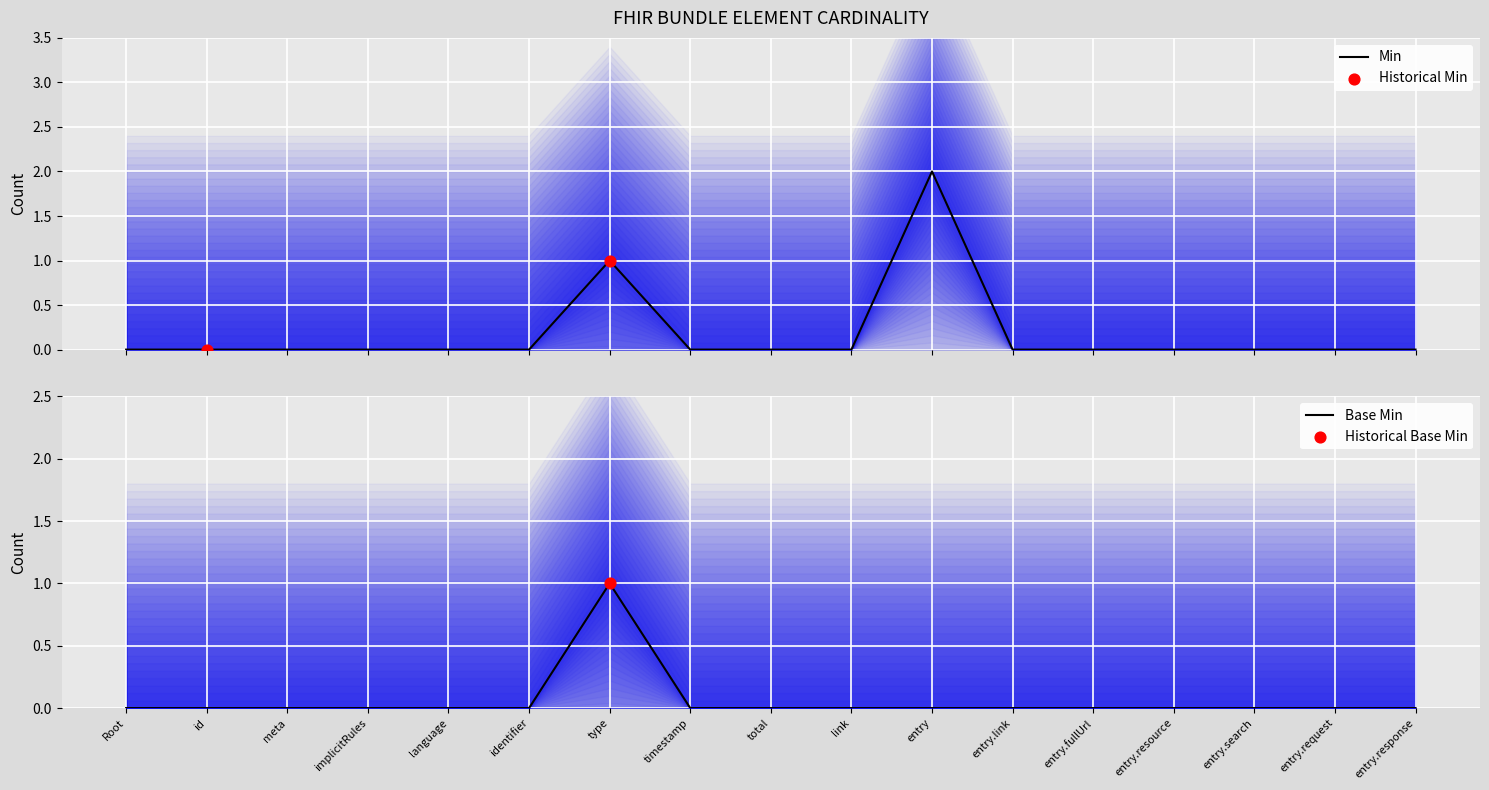

Which series has the widest spread of Y values?

Min